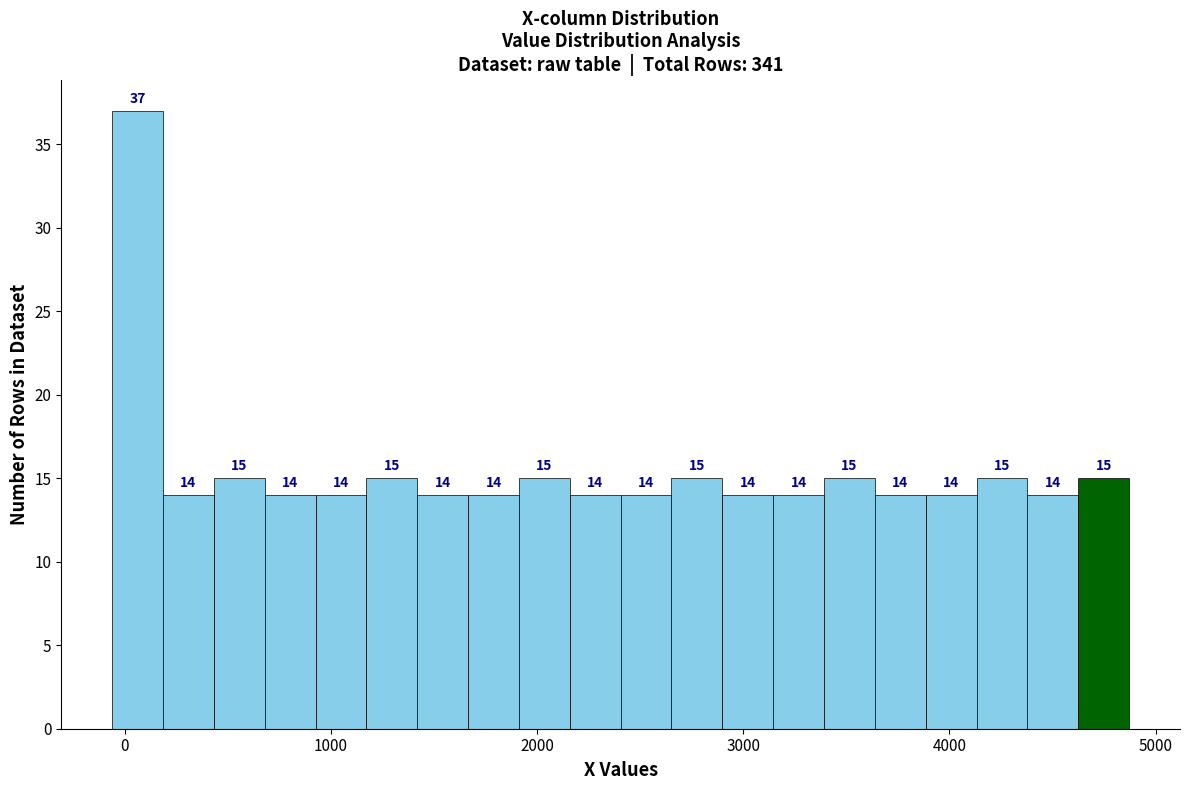

Around what value on the x-axis is the tallest bar? Give the approximate position of its centre, as read against the axis.

100